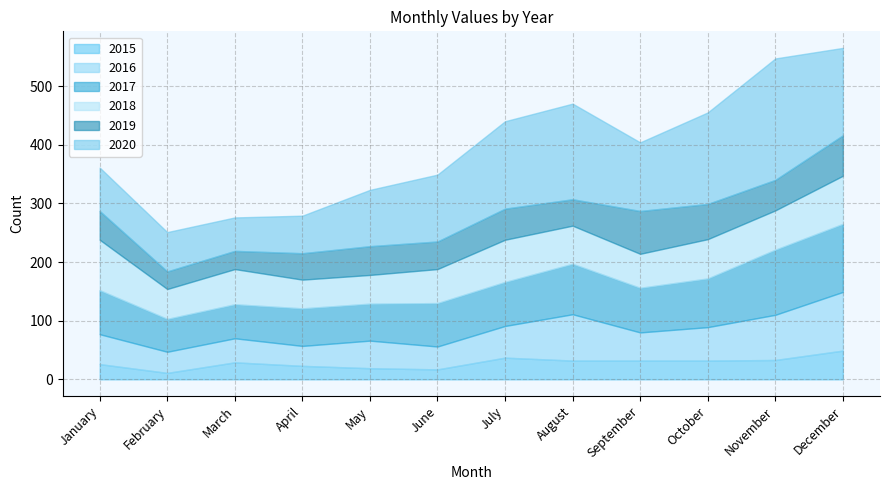

In 2018, how many points are higher than both neighbors (excluding endpoints)?

2